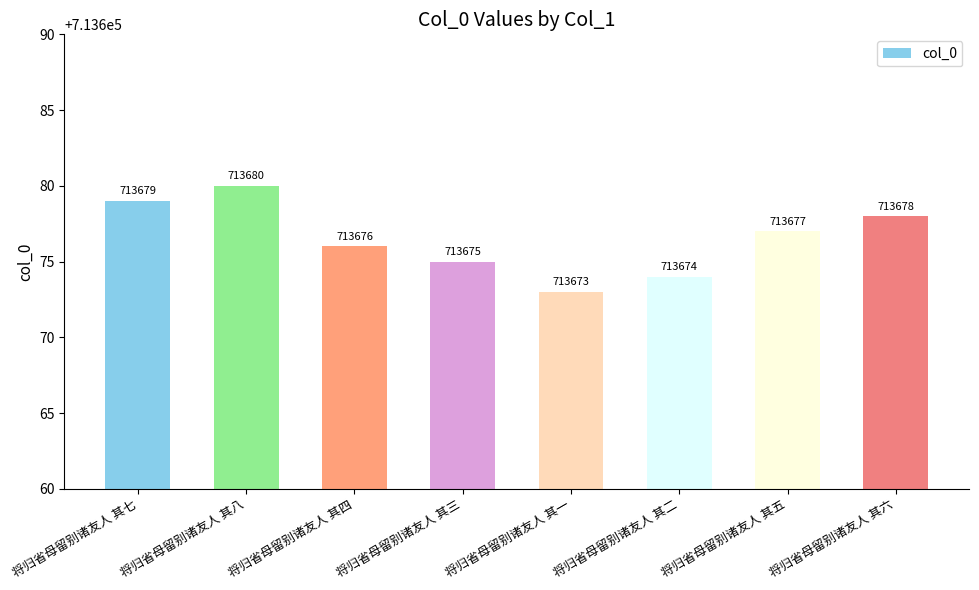

What is the value of the 7th bar from the left?

713677